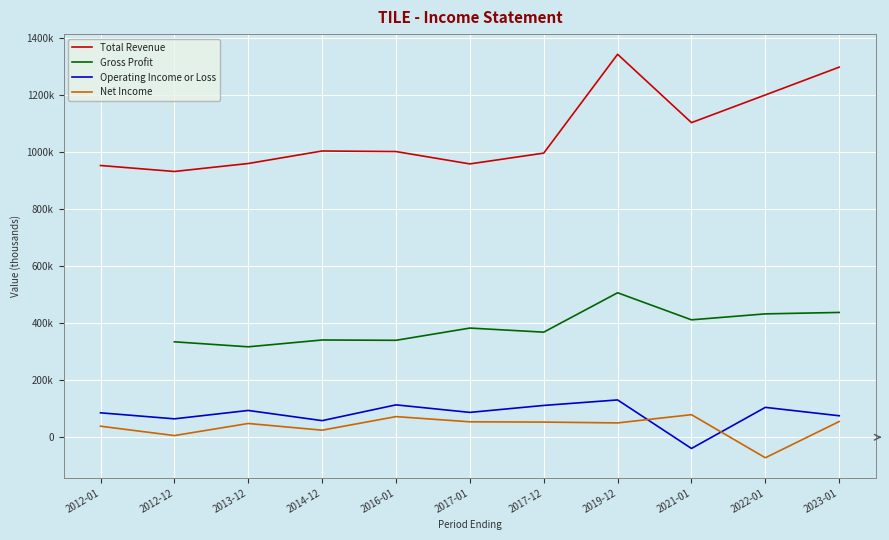

How many interior local valleys does the Total Revenue series have?

3